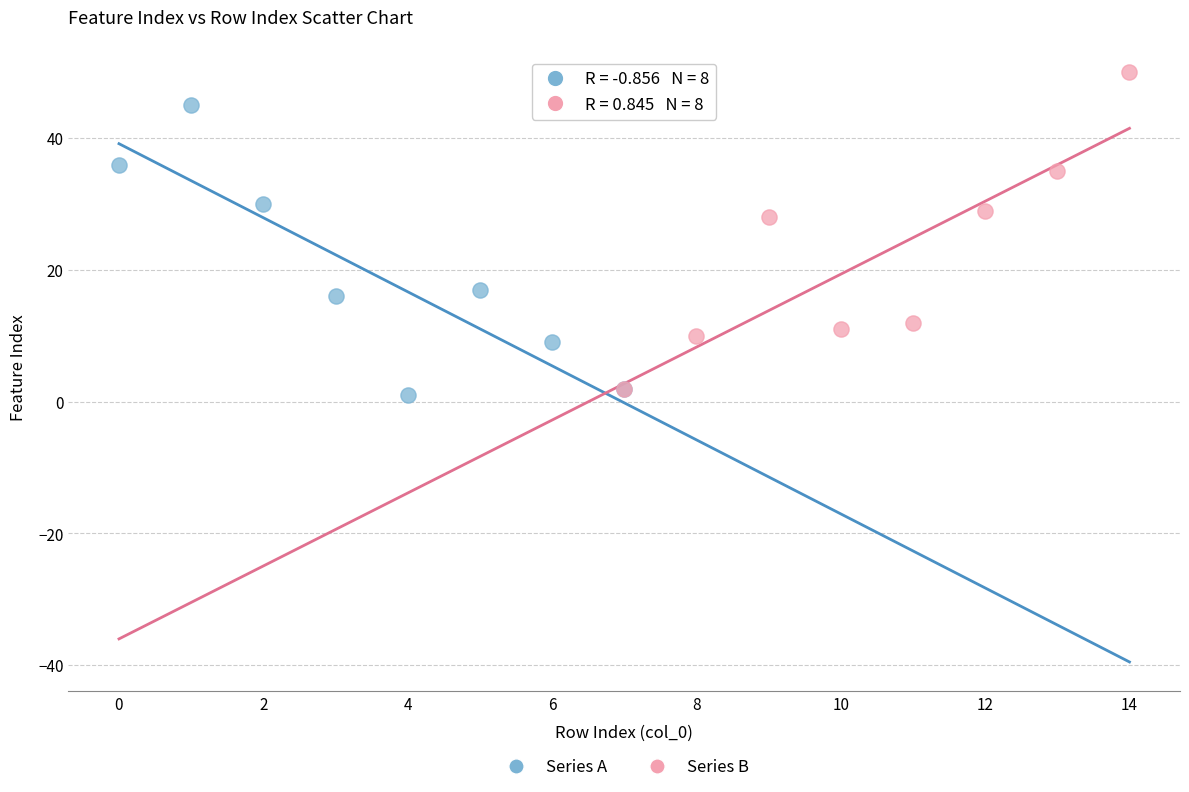

What are all the series names shown in the legend?

Series A, Series B